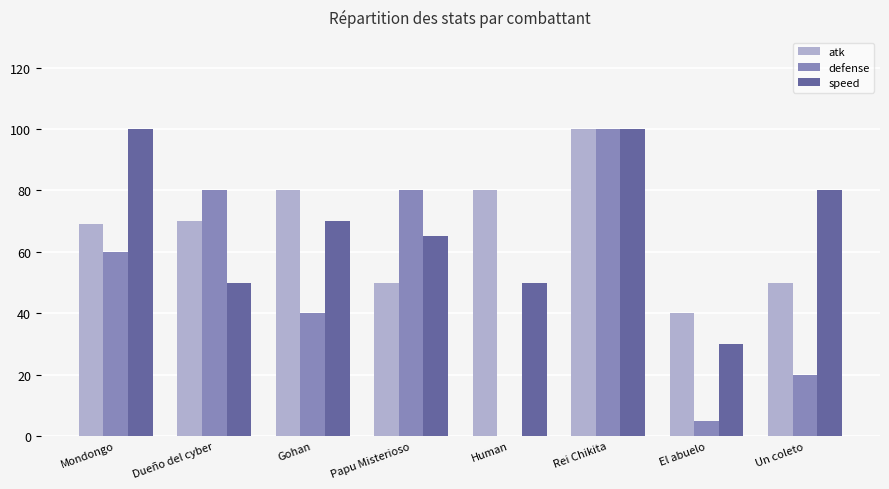

The value of speed at Dueño del cyber is 23. True or false?

False